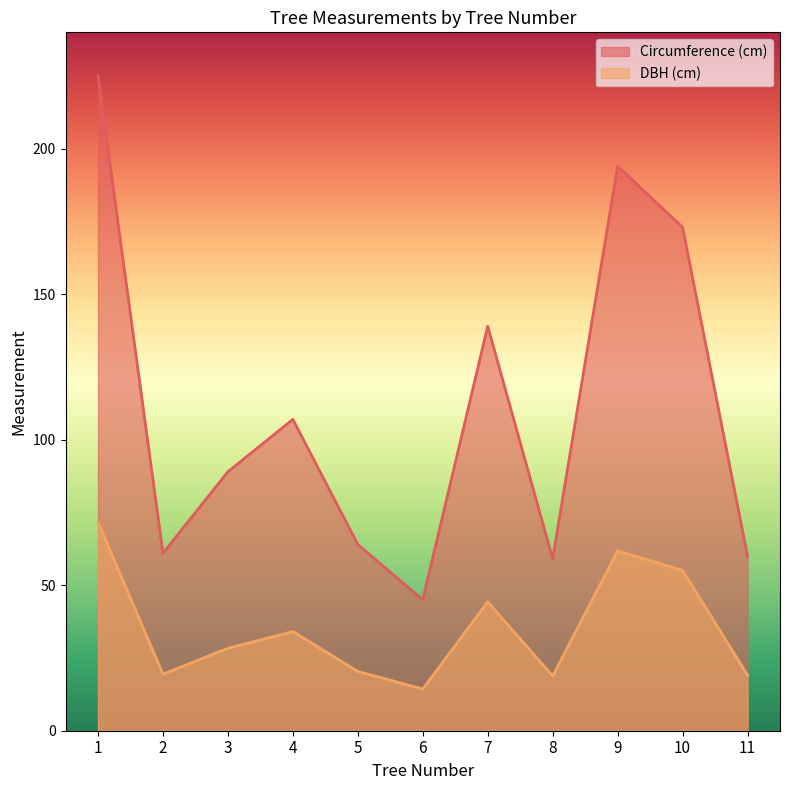

What is the spread (max minus min) of values at 5?

43.6